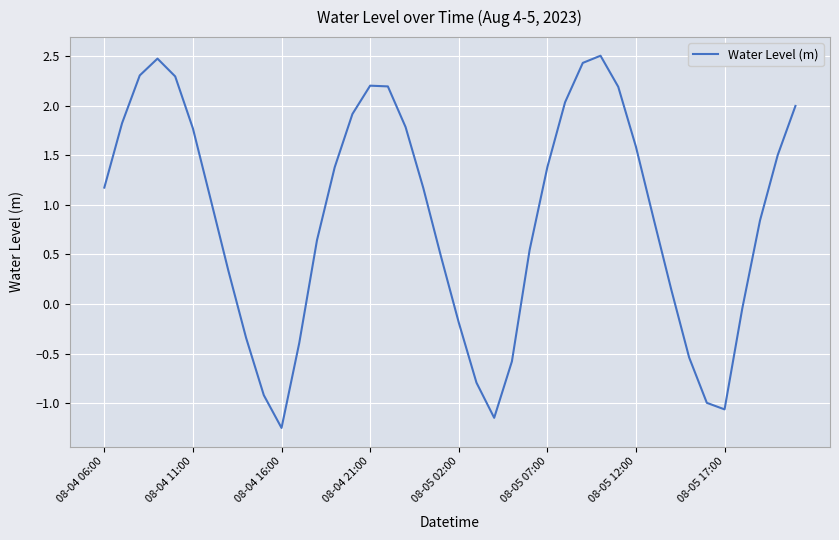

What is the difference between the maximum and minimum values?

3.8